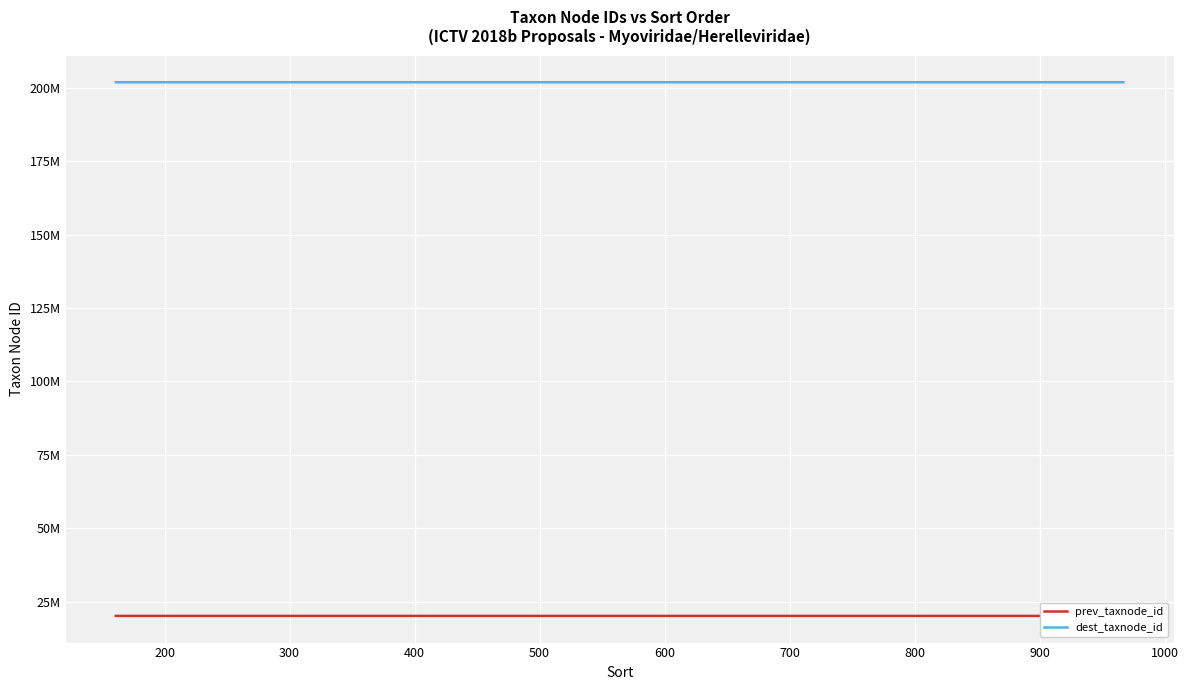

Where is dest_taxnode_id nearest to the value 201850389?

300